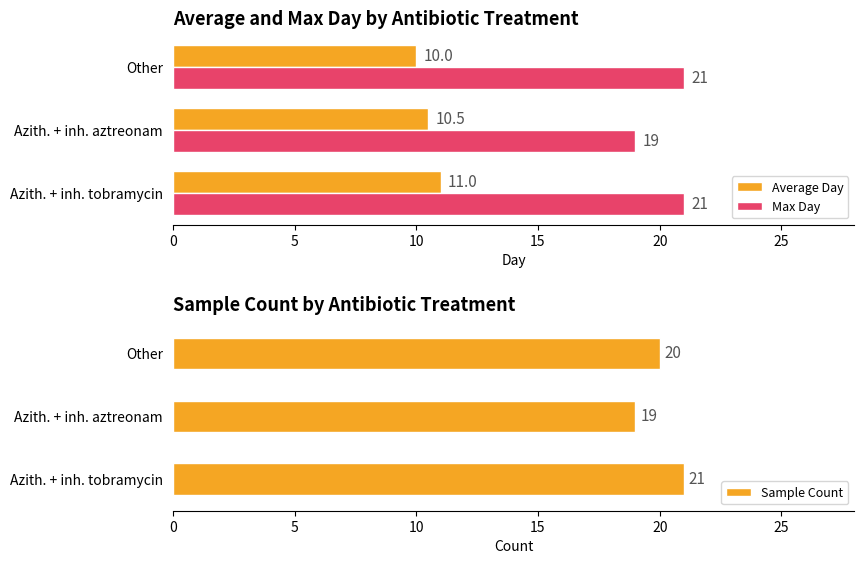

Which series has the widest spread of values?

Max Day